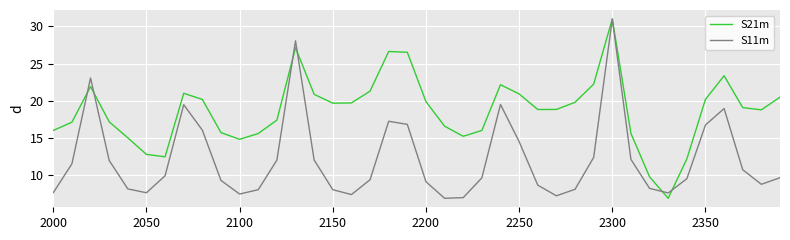

How many values in the S11m series exceed 9?

25